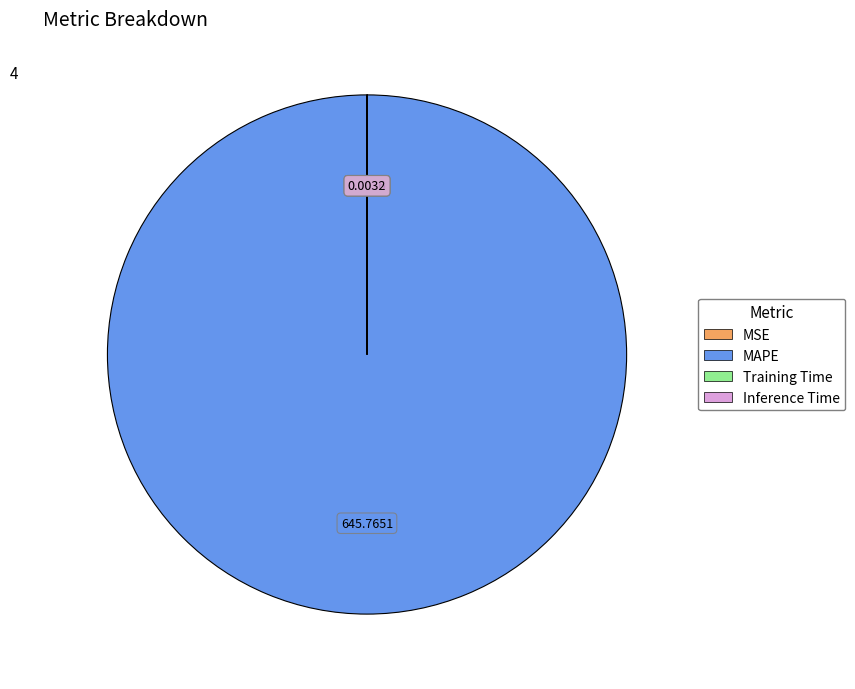

Which slice represents more than half of the pie?

MAPE